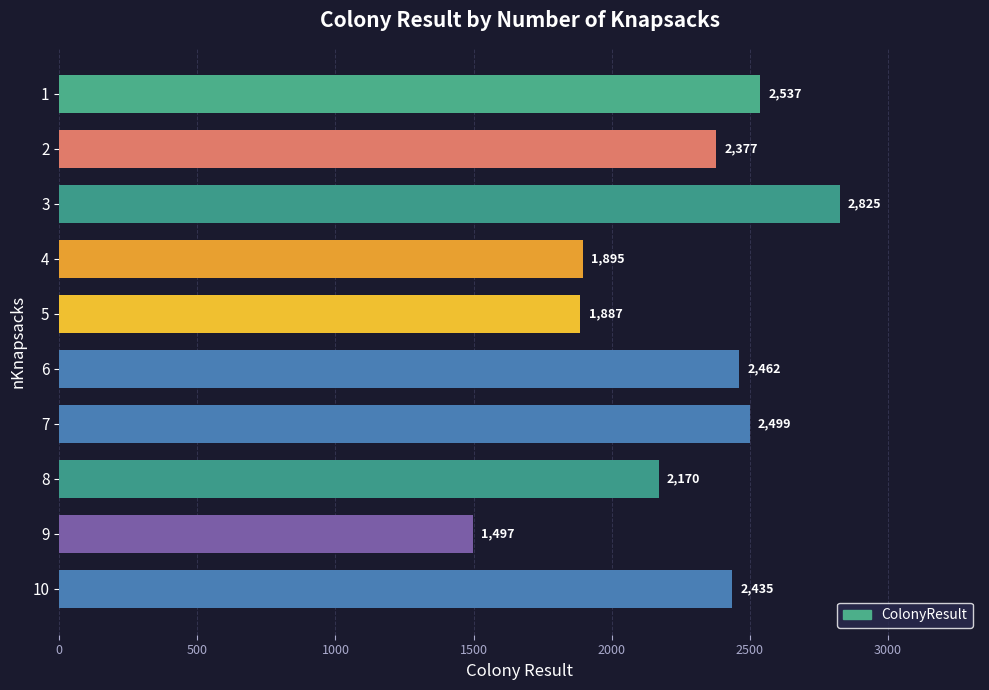

Are the bars horizontal?

Yes